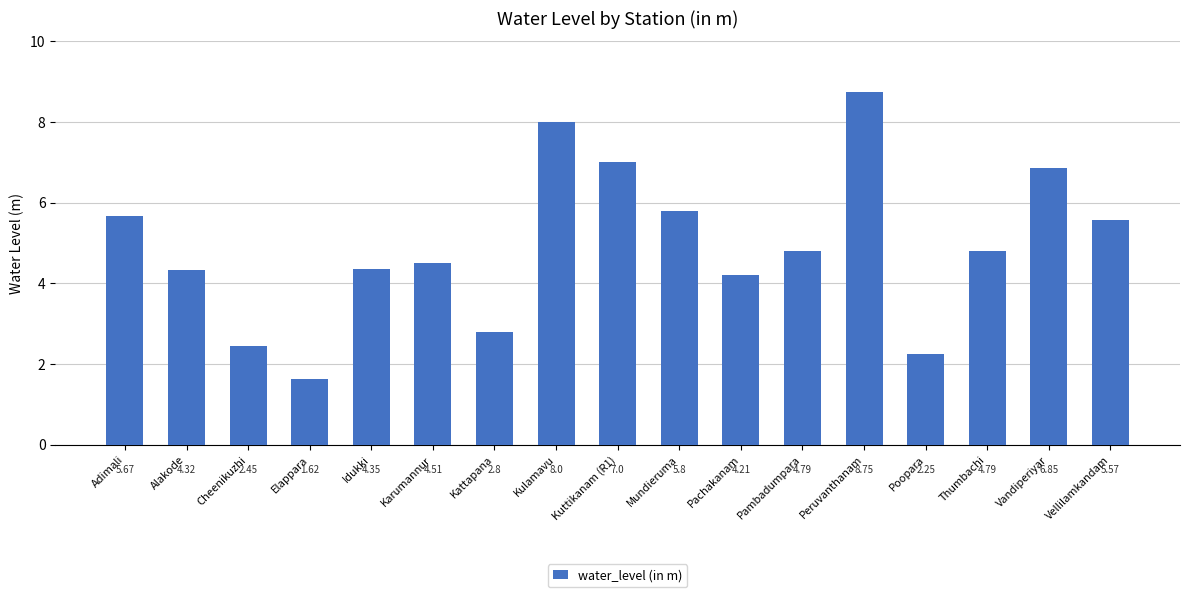

How many data points are less than 4?

4